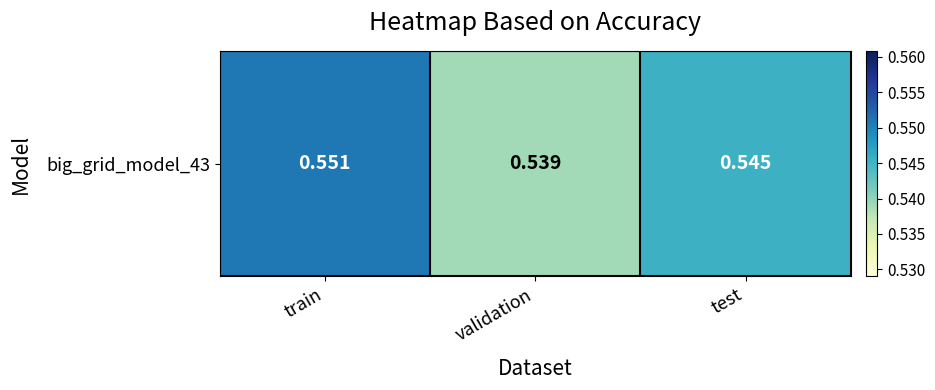

Which label corresponds to the largest value in the chart?

train